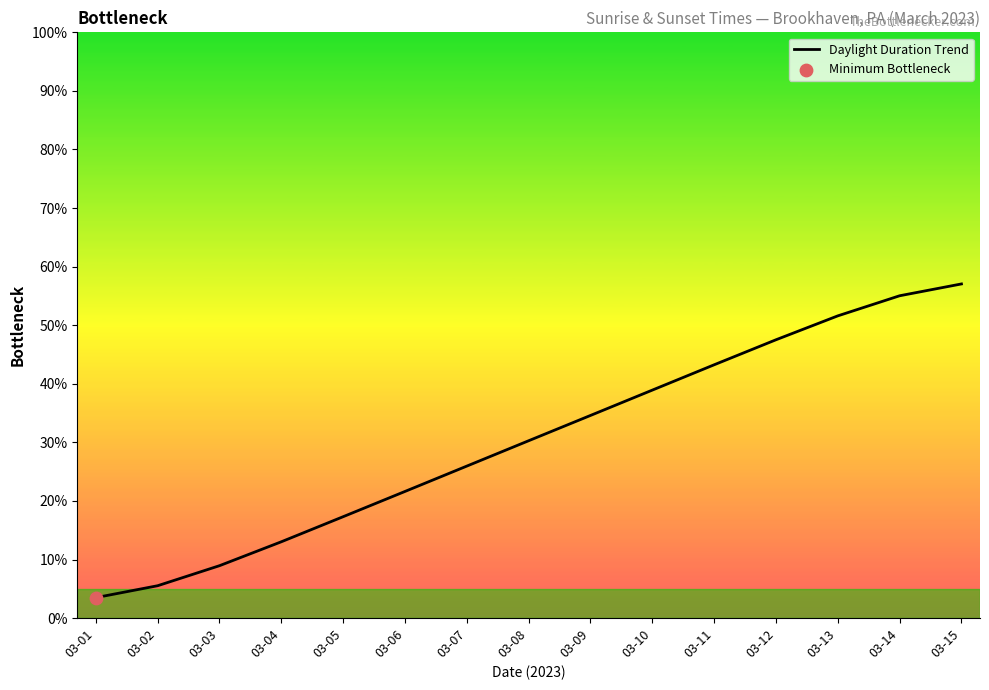

What is the ratio of the value at 03-10 to the value at 03-14?

0.7